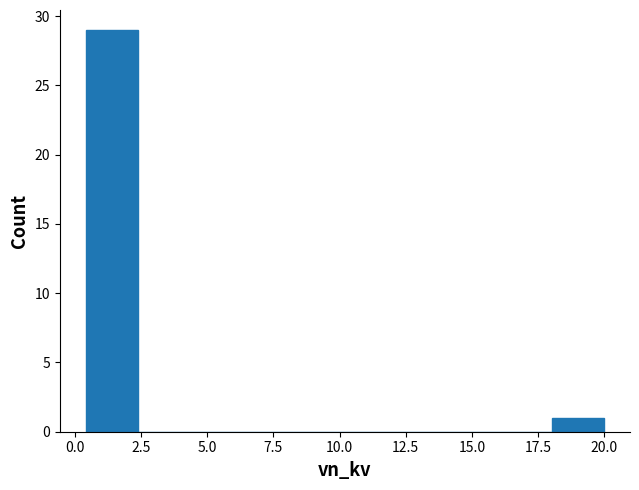

Around what value on the x-axis is the tallest bar? Give the approximate position of its centre, as read against the axis.

1.5